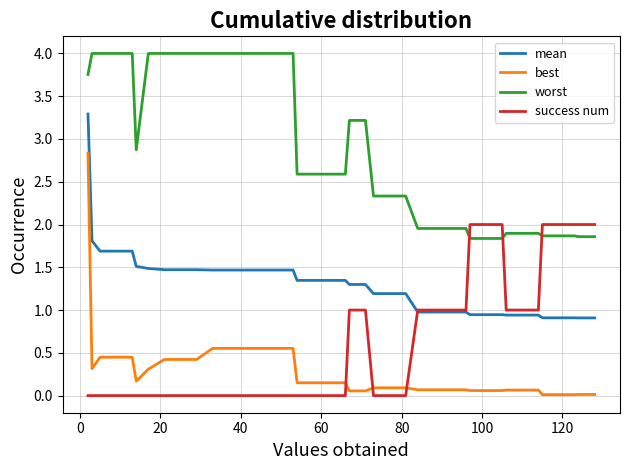

Which series has the largest total across all categories?

worst